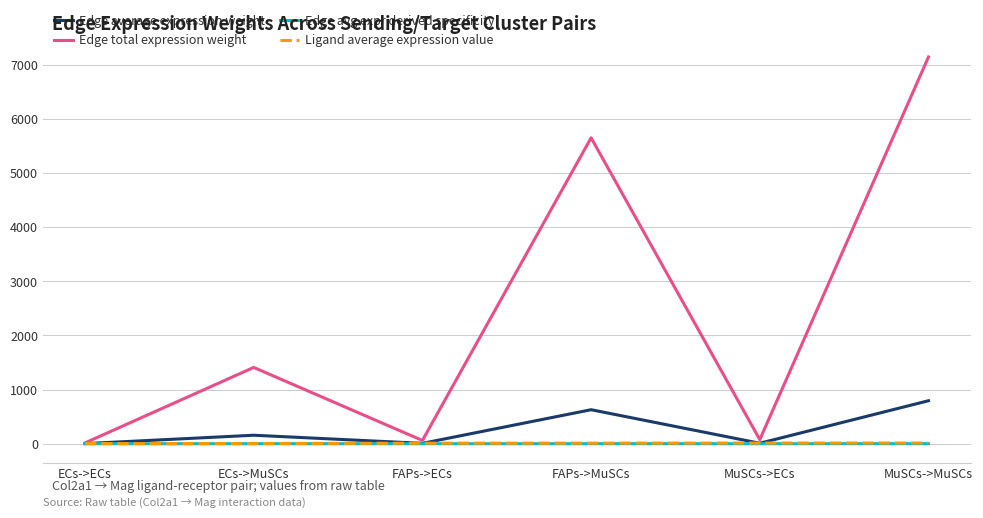

Which category has the highest value across all series?

MuSCs->MuSCs